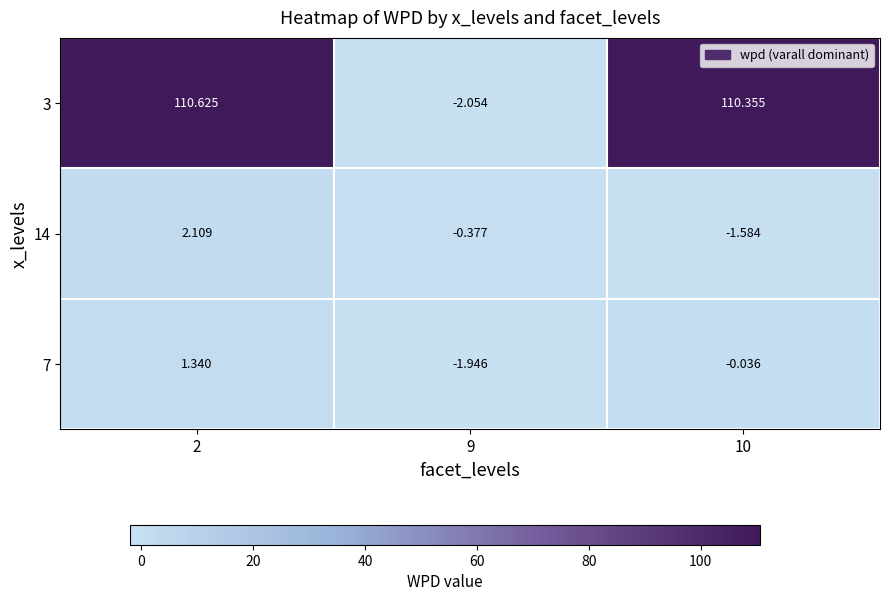

Which category has the highest value across all series?

2